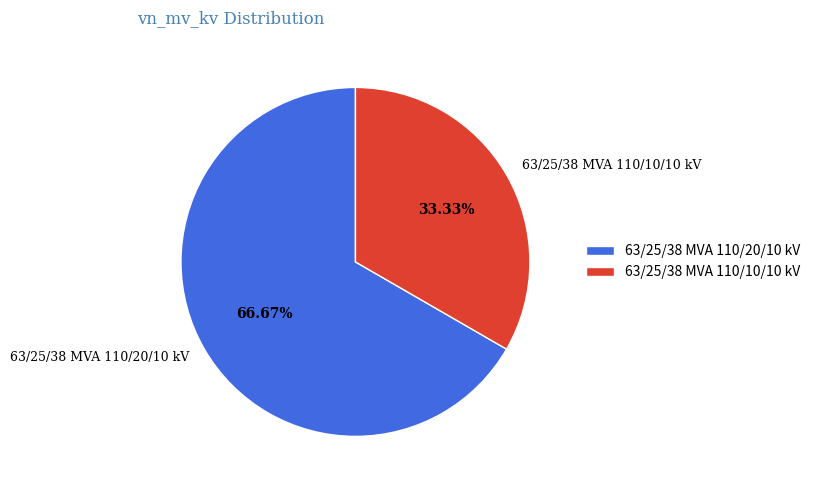

Is 63/25/38 MVA 110/10/10 kV the majority of the pie?

No